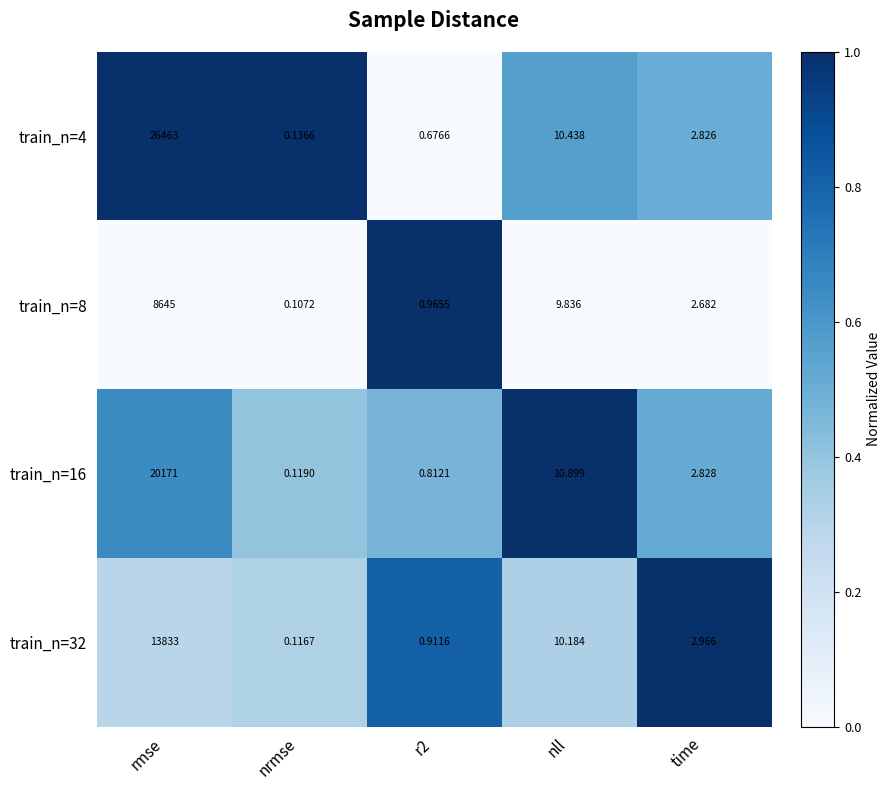

Which category has the lowest value across all series?

nrmse